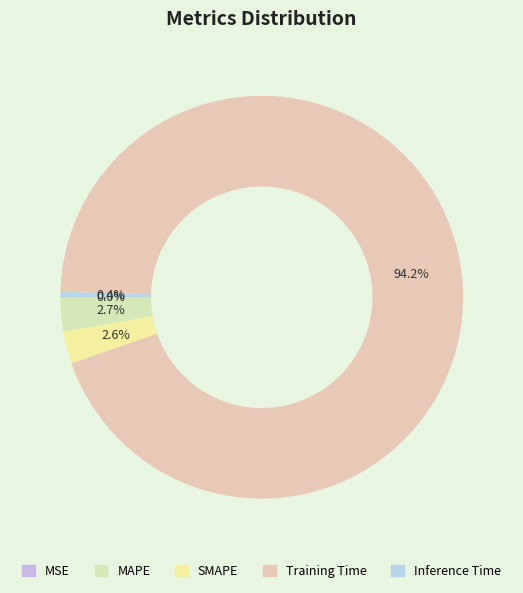

To the nearest percent, what is the difference between the MSE and MAPE slice percentages?

3%